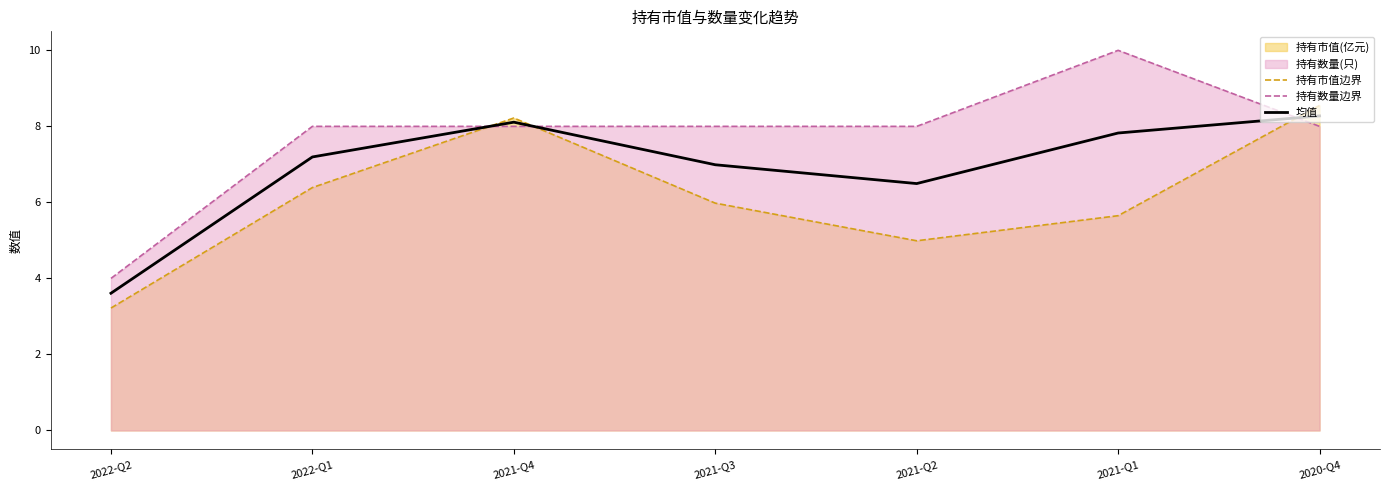

What is the label of the 7th point from the left?

2020-Q4